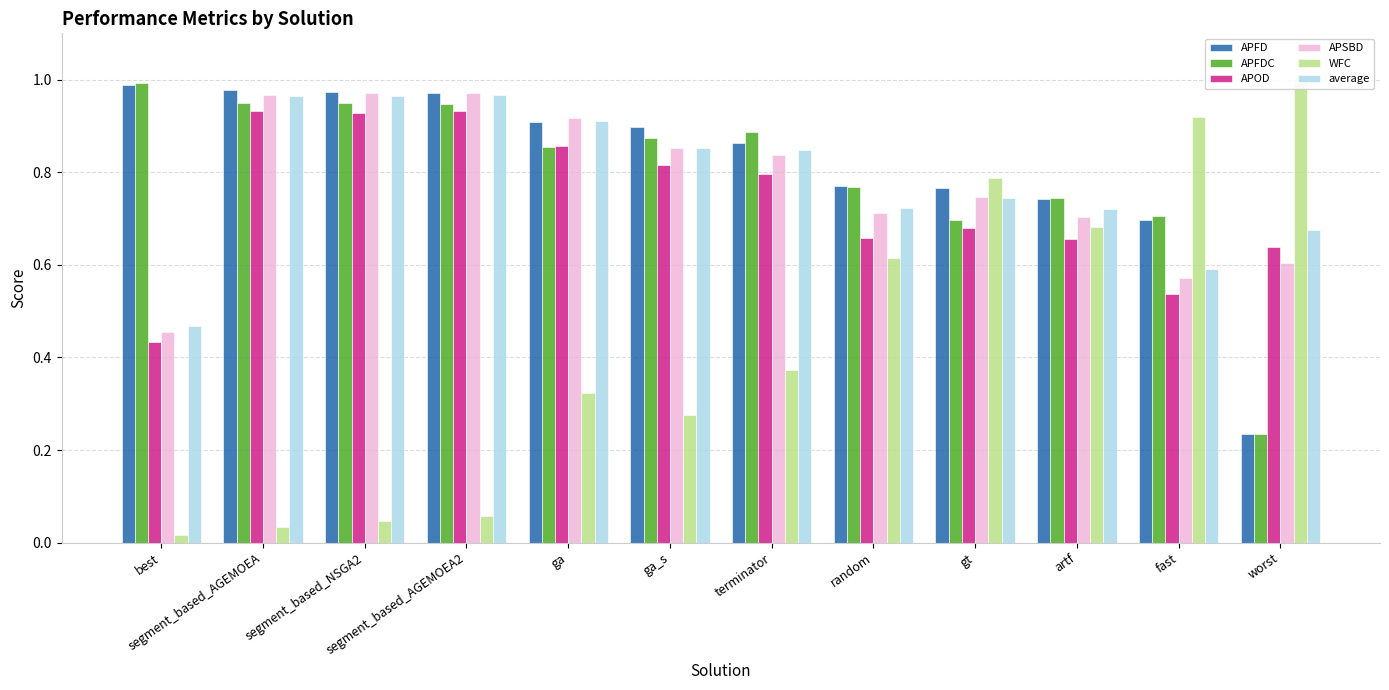

Rank the categories by APOD value from highest to lowest.

segment_based_AGEMOEA, segment_based_AGEMOEA2, segment_based_NSGA2, ga, ga_s, terminator, gt, random, artf, worst, fast, best